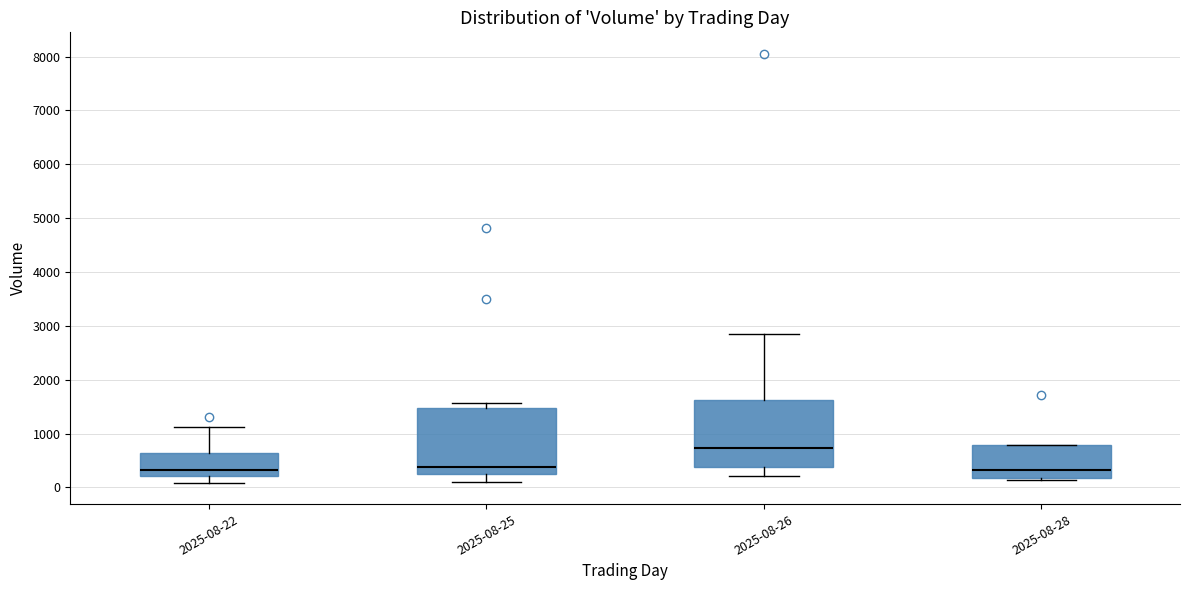

Reading left to right, read every box against the y-axis: the position of its median line, the range the box covers, and the ends of its whiskers. The values are not printed on the chart, so give them approximately, as read against the axis.

2025-08-22: median 300, box 200 to 600, whiskers 100 to 1100
2025-08-25: median 400, box 200 to 1500, whiskers 100 to 1600
2025-08-26: median 700, box 400 to 1600, whiskers 200 to 2800
2025-08-28: median 300, box 200 to 800, whiskers 100 to 800